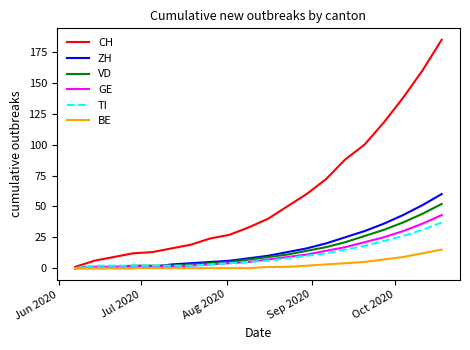

What is the greatest value displayed?

185